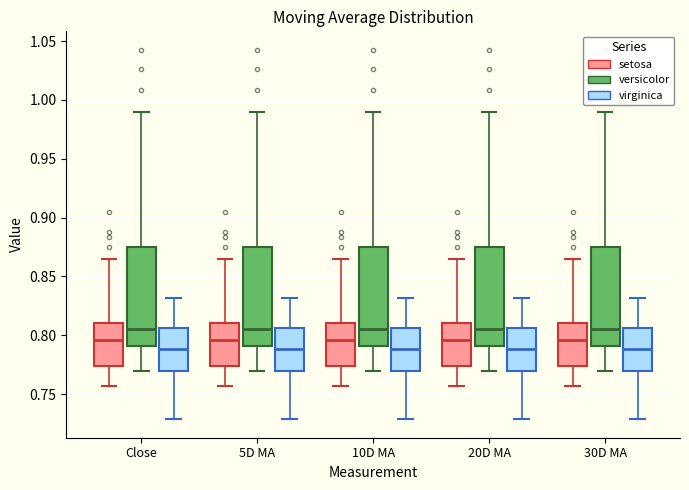

Where is the upper edge of the box for 20D MA (setosa) on the y-axis? The values are not printed on the chart, so give them approximately, as read against the axis.

0.810